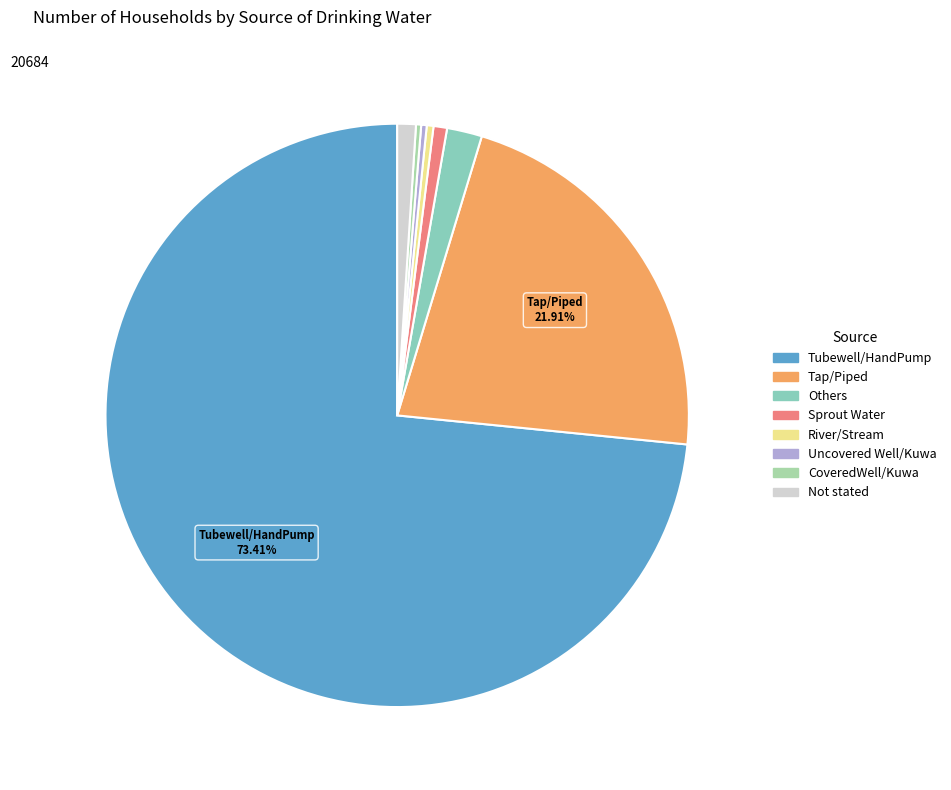

Is it true that CoveredWell/Kuwa is 0% of the pie?

True